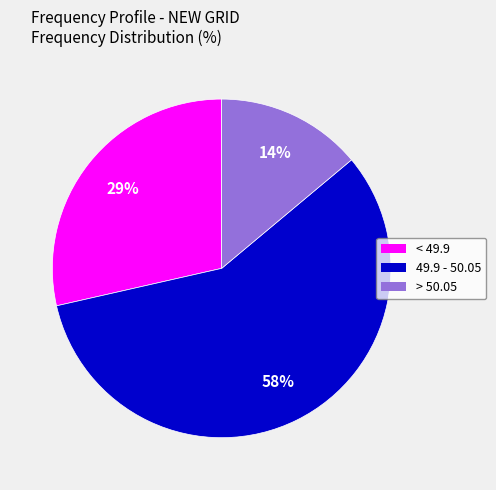

Count the number of slices in the pie.

3